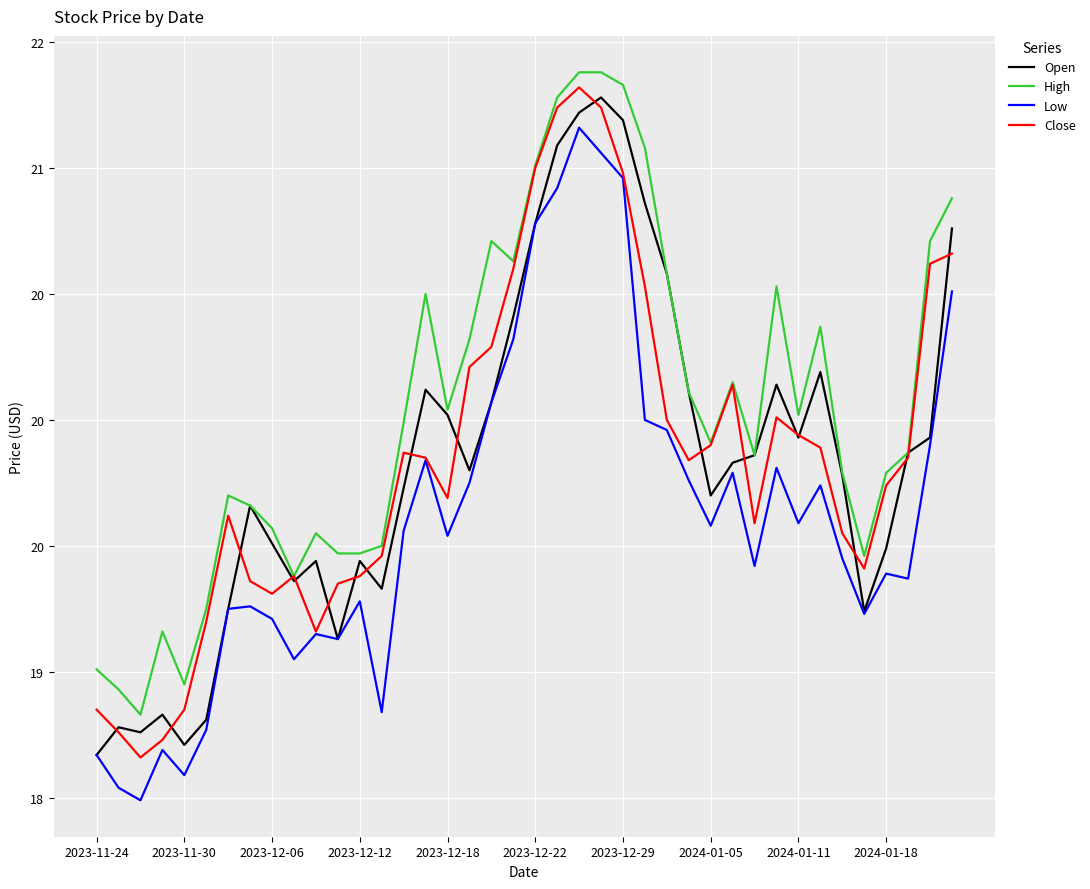

How many interior local peaks does the Open series have?

9